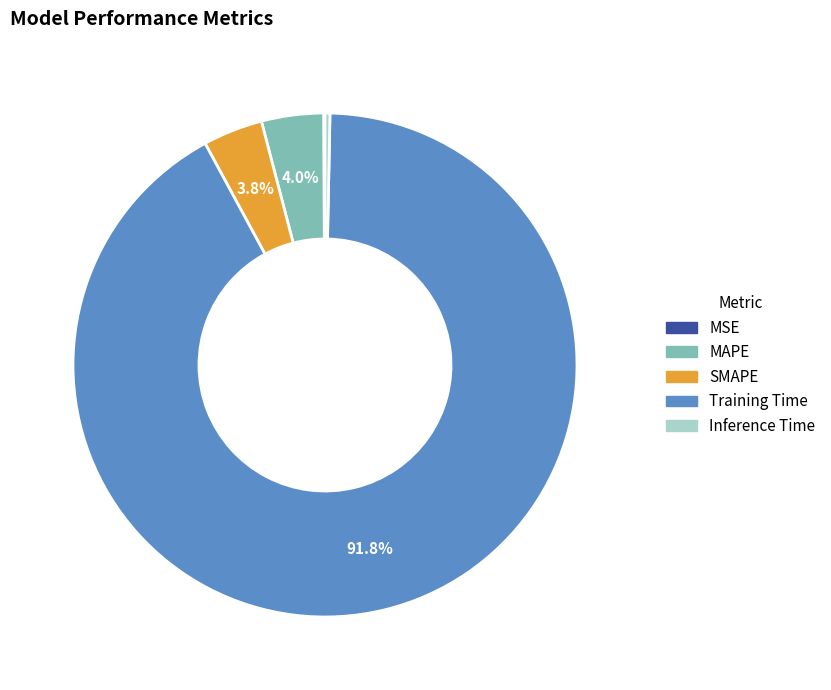

Which slice represents more than half of the pie?

Training Time